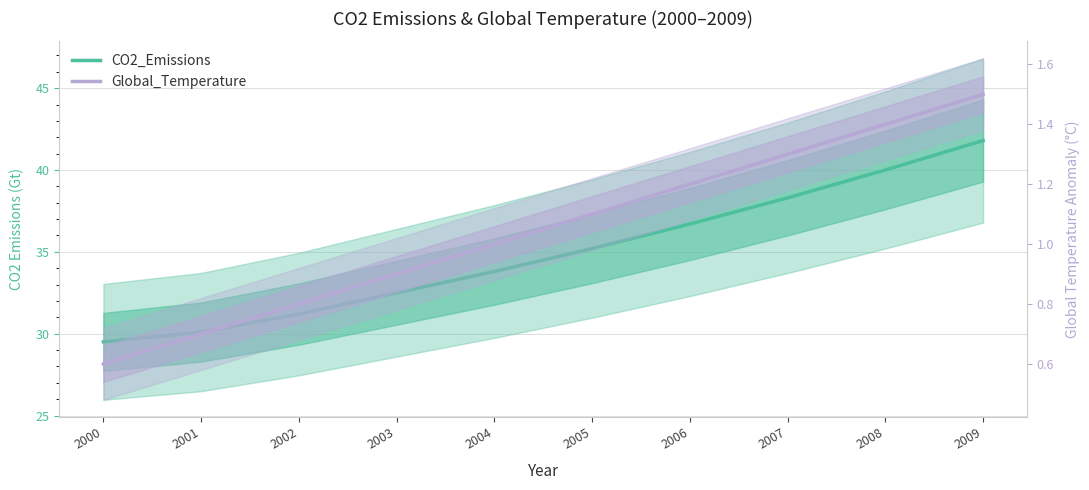

True or false: Global_Temperature has more than 1 points higher than both neighbors.

False